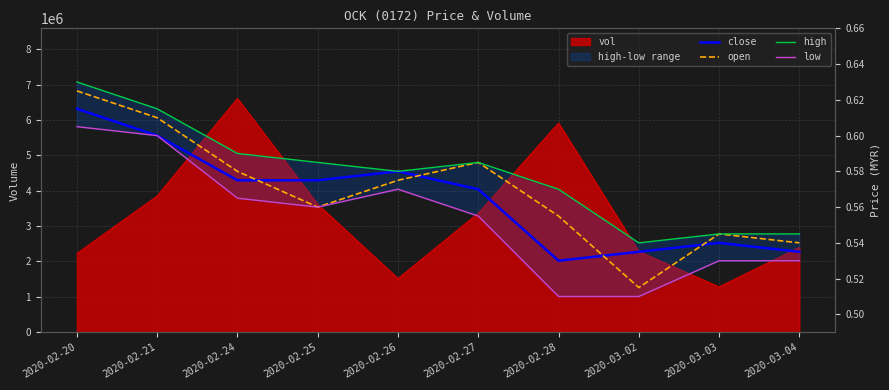

What position from the left is 2020-02-28?

7